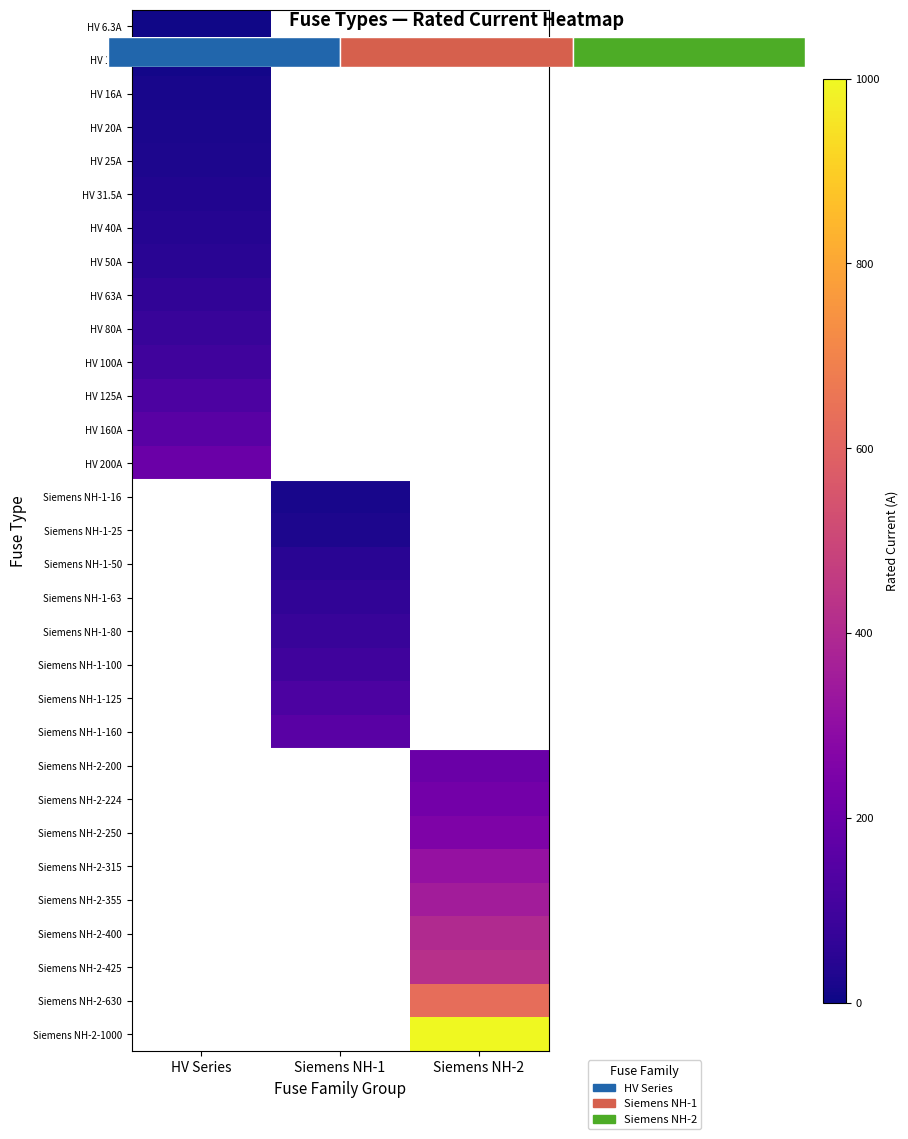

How many positive values does the HV 10A series have?

1